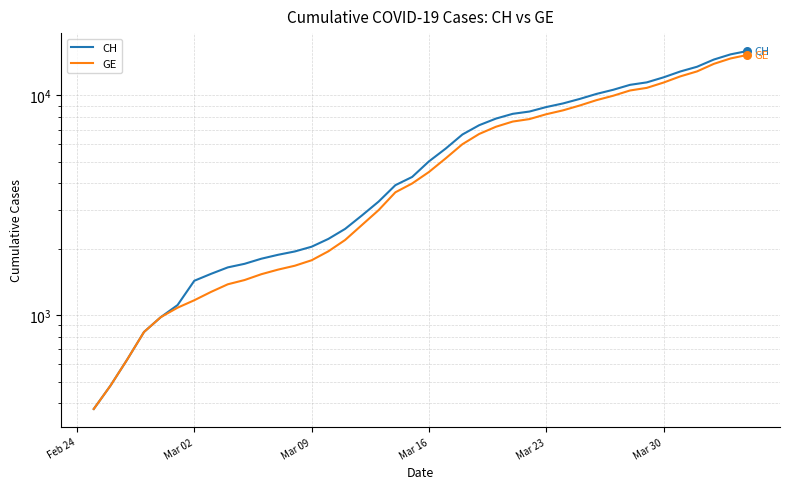

What are all the series names shown in the legend?

CH, GE